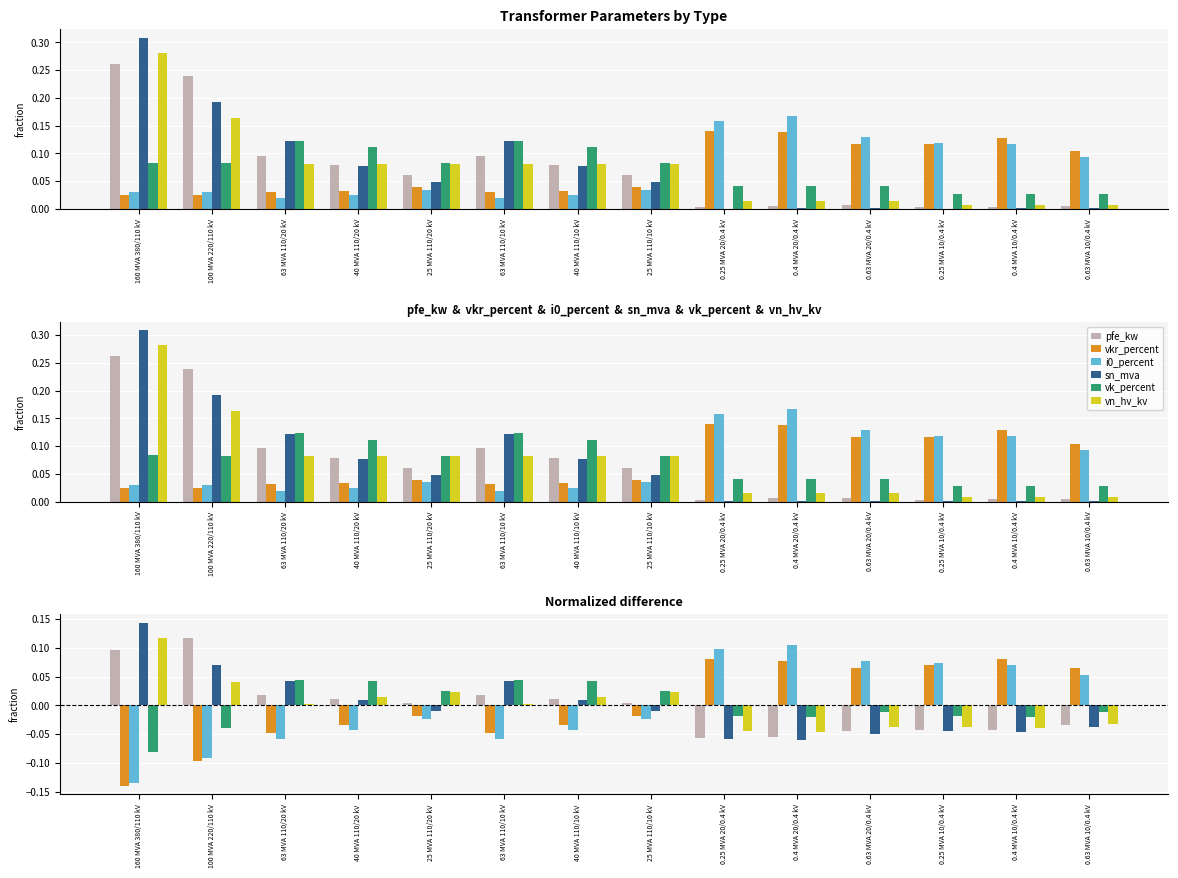

Reading right to left, list all the values displayed in this chart.

pfe_kw: -0.0	-0.0	-0.0	-0.0	-0.1	-0.1	0.0	0.0	0.0	0.0	0.0	0.0	0.1	0.1
vkr_percent: 0.1	0.1	0.1	0.1	0.1	0.1	-0.0	-0.0	-0.0	-0.0	-0.0	-0.0	-0.1	-0.1
i0_percent: 0.1	0.1	0.1	0.1	0.1	0.1	-0.0	-0.0	-0.1	-0.0	-0.0	-0.1	-0.1	-0.1
sn_mva: -0.0	-0.0	-0.0	-0.1	-0.1	-0.1	-0.0	0.0	0.0	-0.0	0.0	0.0	0.1	0.1
vk_percent: -0.0	-0.0	-0.0	-0.0	-0.0	-0.0	0.0	0.0	0.0	0.0	0.0	0.0	-0.0	-0.1
vn_hv_kv: -0.0	-0.0	-0.0	-0.0	-0.0	-0.0	0.0	0.0	0.0	0.0	0.0	0.0	0.0	0.1